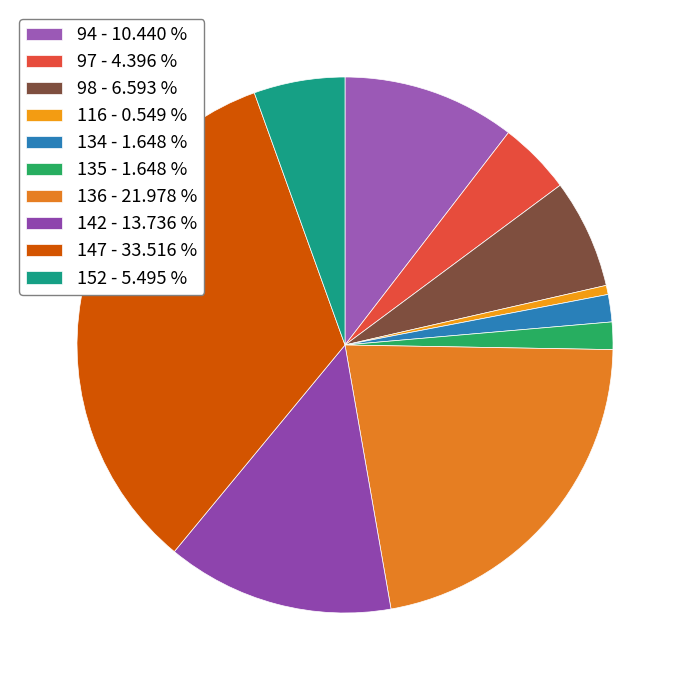

Is the sum of 134 and 116 greater than half?

No